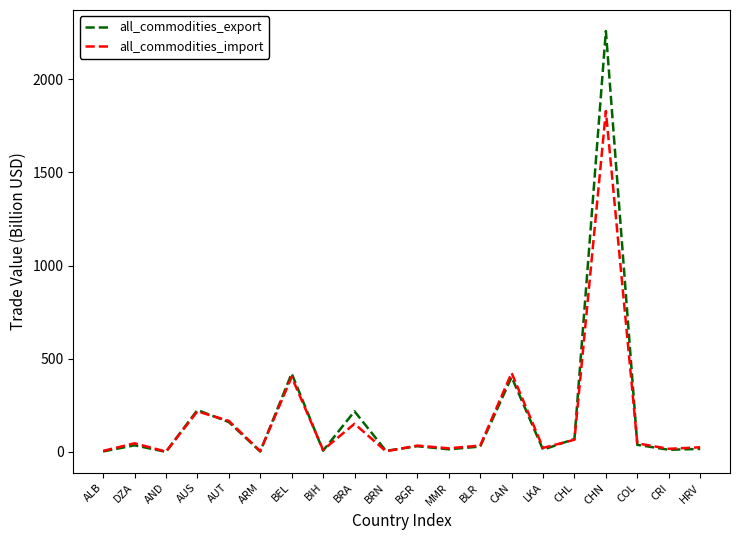

What is the greatest value displayed?

2258.1